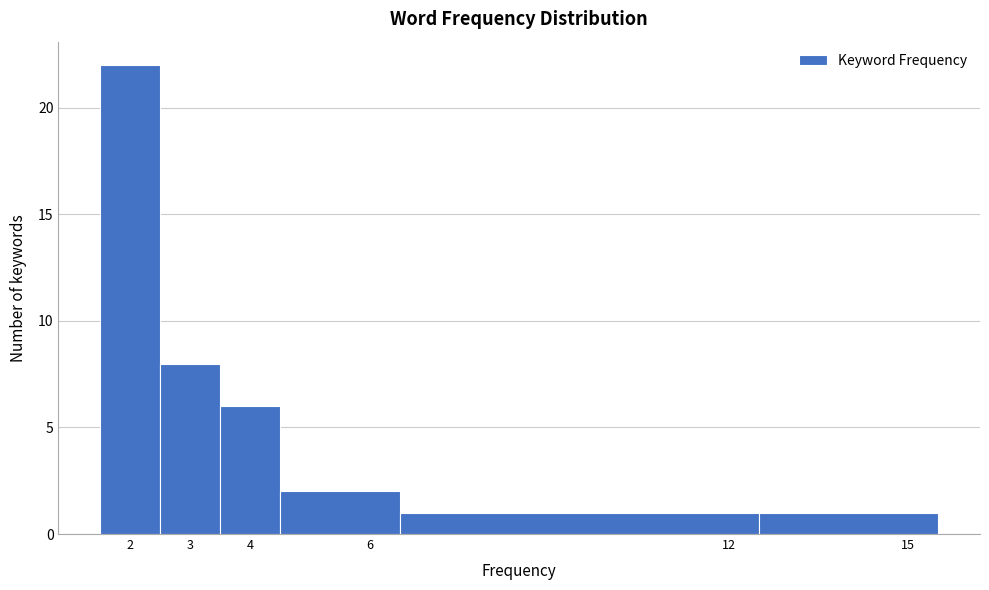

Over which range of the x-axis is the bar tallest?

1.5 to 2.5